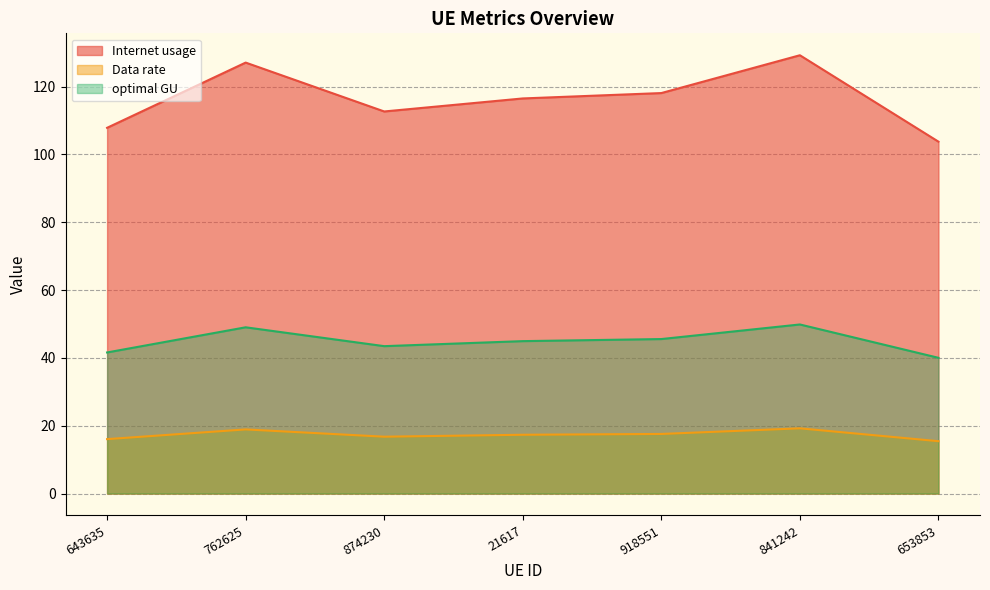

Is it true that Data rate equals 16.8 at 874230?

True